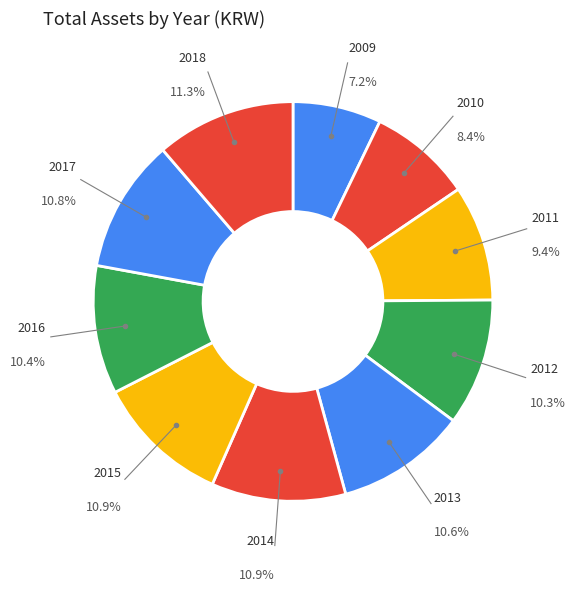

Rank the categories by value from lowest to highest.

2009, 2010, 2011, 2012, 2016, 2013, 2017, 2014, 2015, 2018